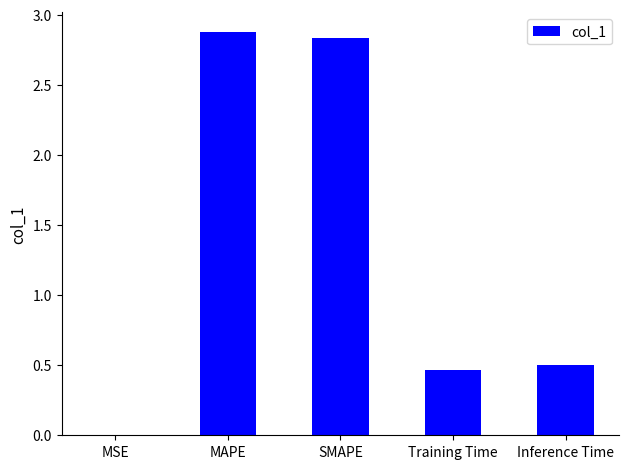

The chart shows a value of 2.9 at MAPE. True or false?

True